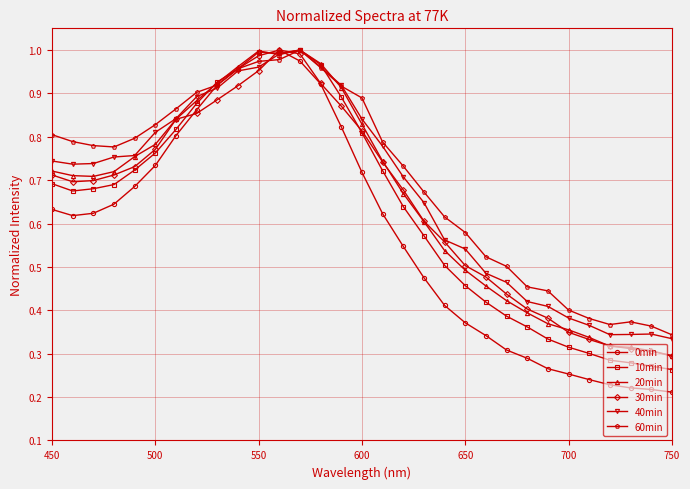

Which series has the largest range (max minus min)?

0min